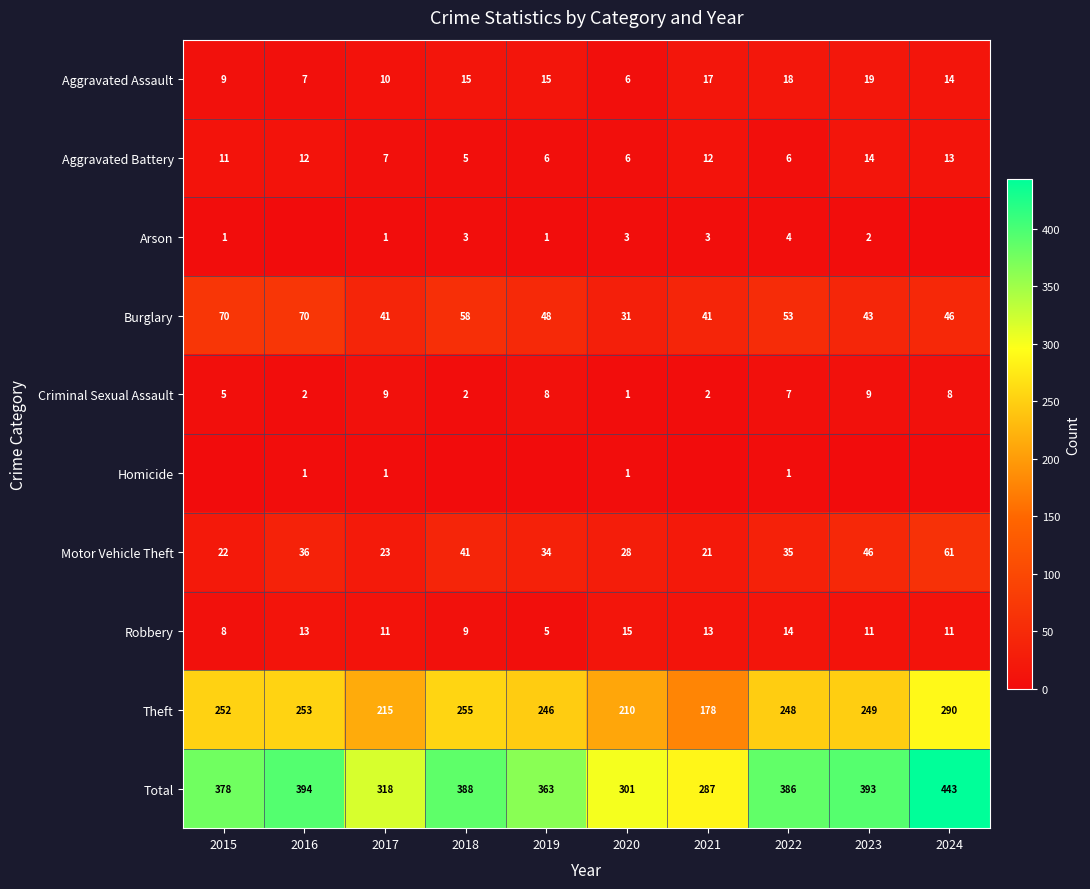

The Criminal Sexual Assault series shows 2 at 2021. True or false?

True